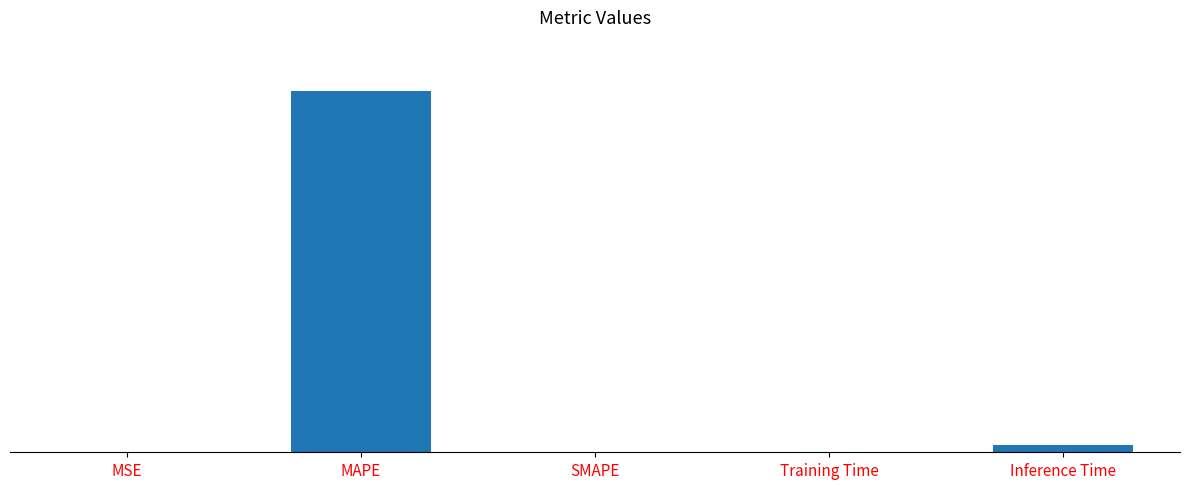

What is the greatest value displayed?

57.3